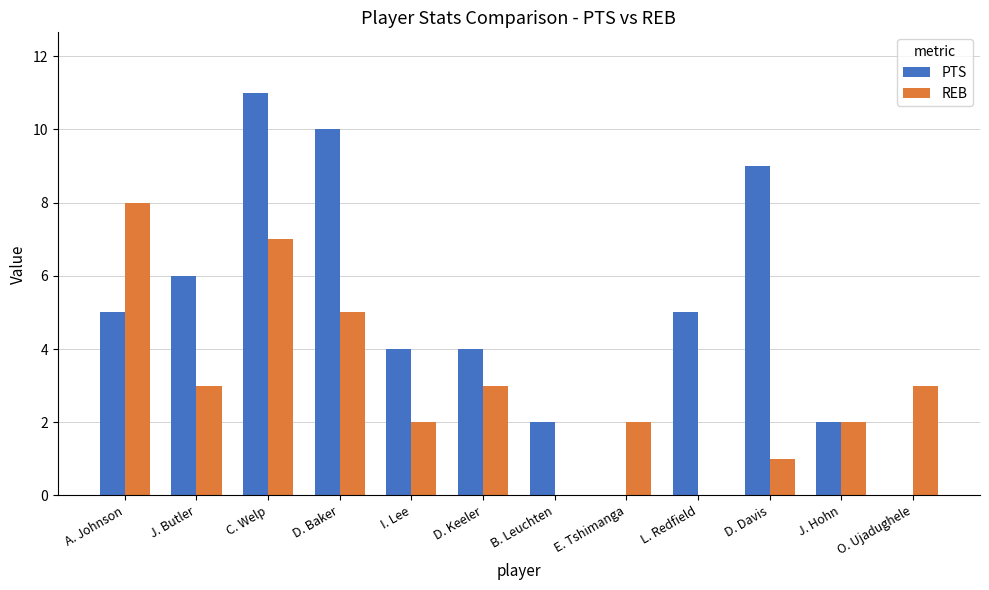

Which category has the highest value across all series?

C. Welp